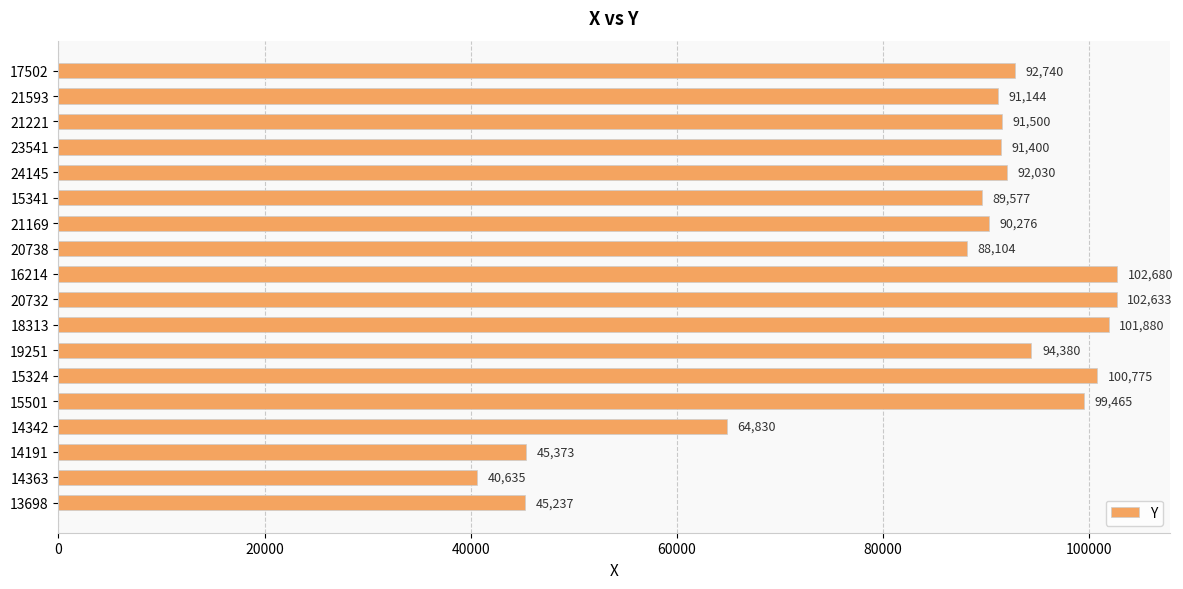

Count the number of data series in this chart.

1